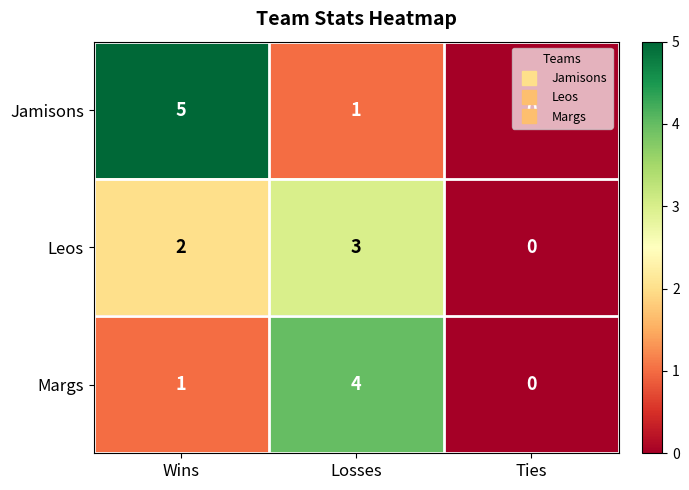

The value of Jamisons at Losses is 1. True or false?

True